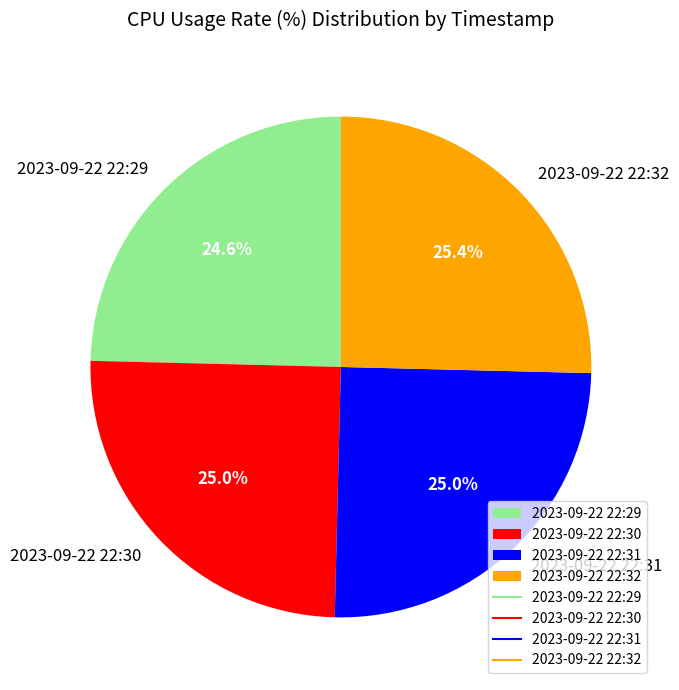

Is 2023-09-22 22:29 the majority of the pie?

No